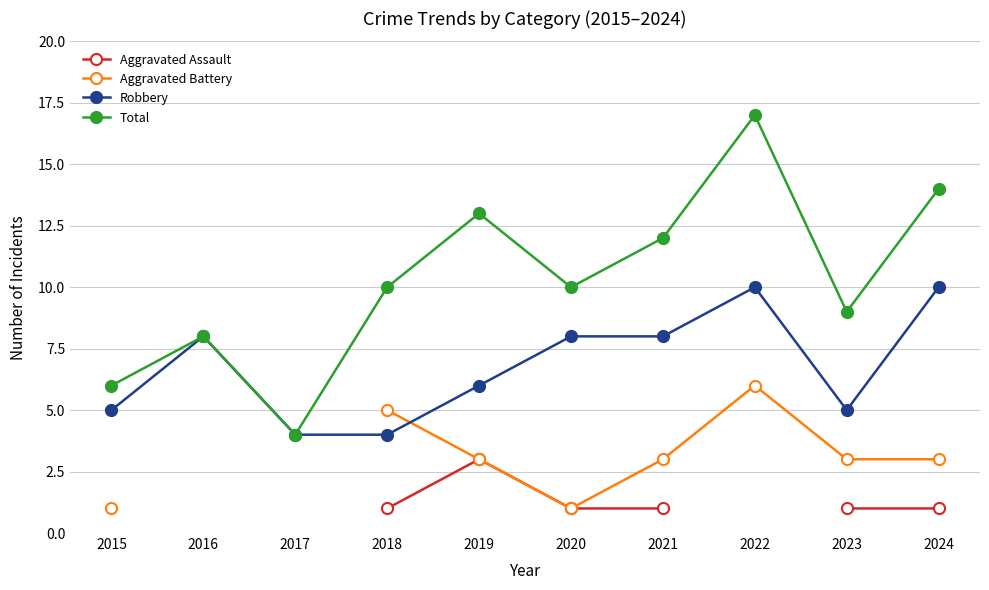

What value does the Robbery series have at 2024?

10